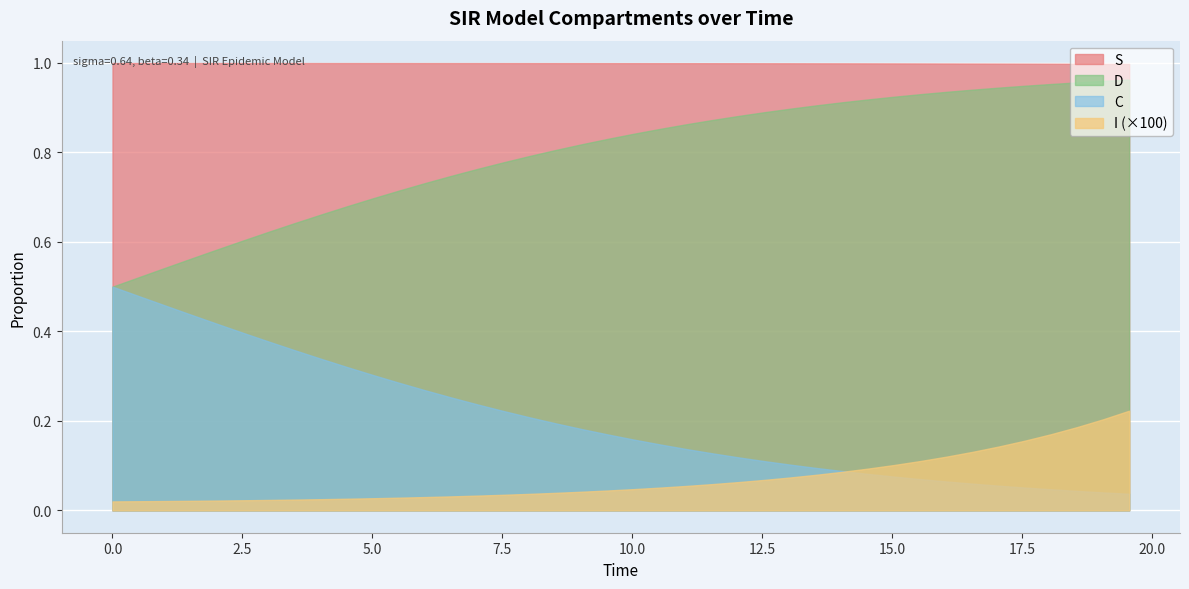

List the series in order of their peak value, lowest first.

I (×100), C, D, S